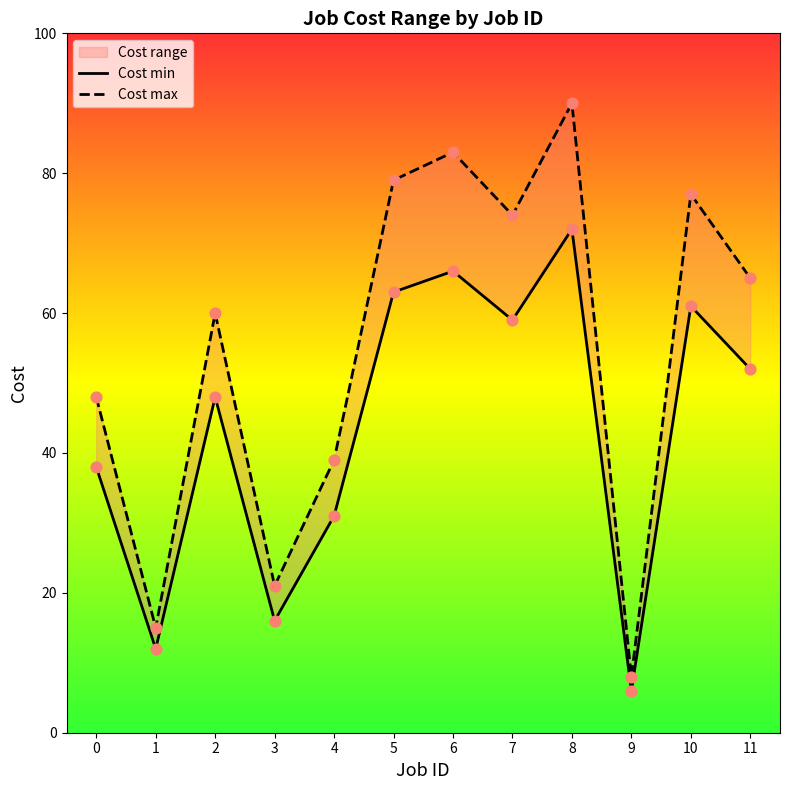

Which series reaches the minimum Y coordinate?

Cost min